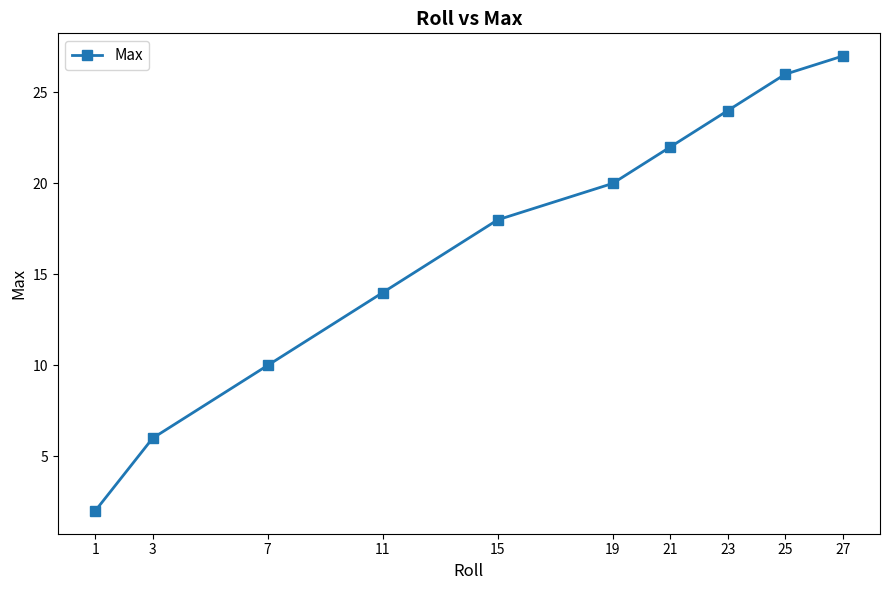

List the labels in order of value, largest first.

27, 25, 23, 21, 19, 15, 11, 7, 3, 1